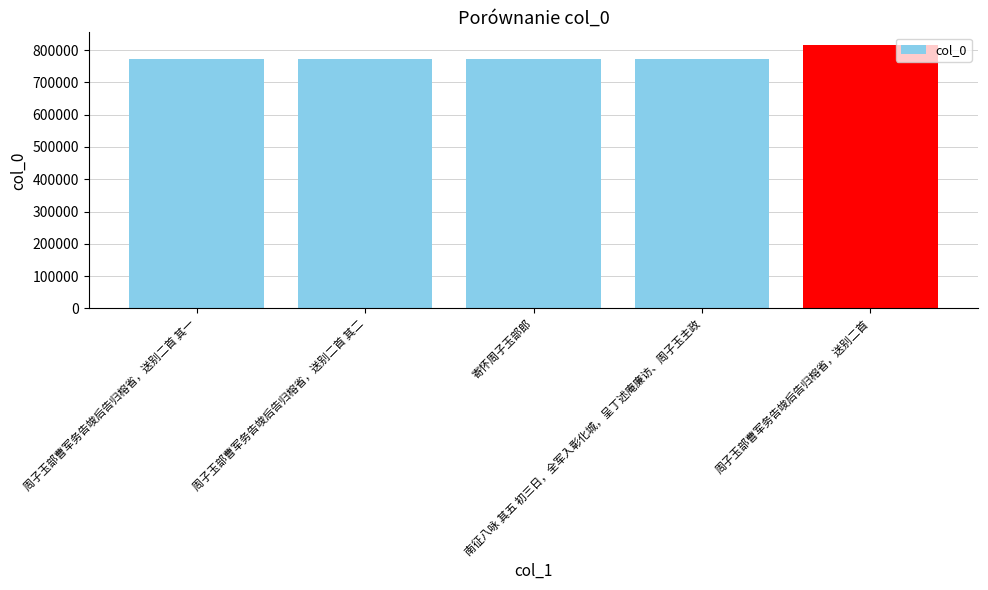

How many data points does each series have?

5